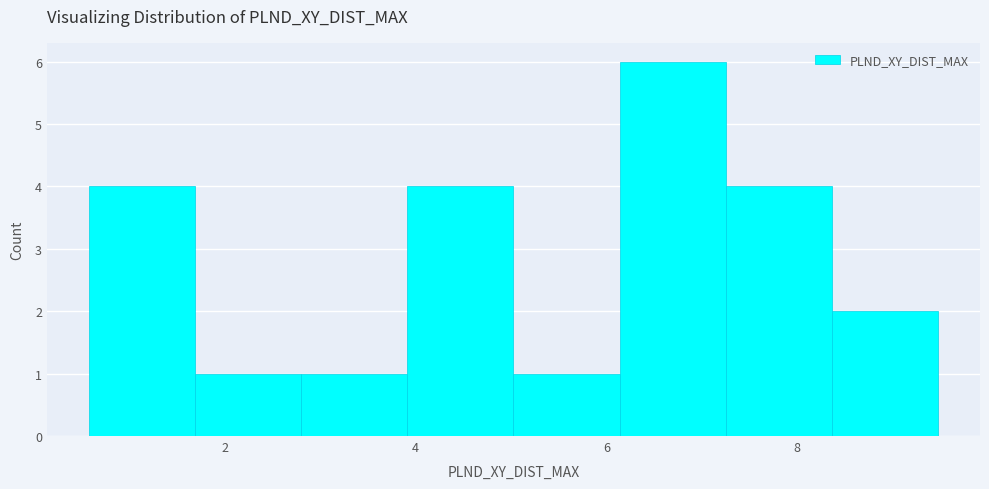

Reading left to right, list every bar in this chart as the range it spans on the x-axis followed by its height. Neither the bar edges nor the heights are printed on the chart, so give them approximately, as read against the axes.

0.6 to 1.6: 4
1.6 to 2.8: 1
2.8 to 4.0: 1
4.0 to 5.0: 4
5.0 to 6.2: 1
6.2 to 7.2: 6
7.2 to 8.4: 4
8.4 to 9.4: 2